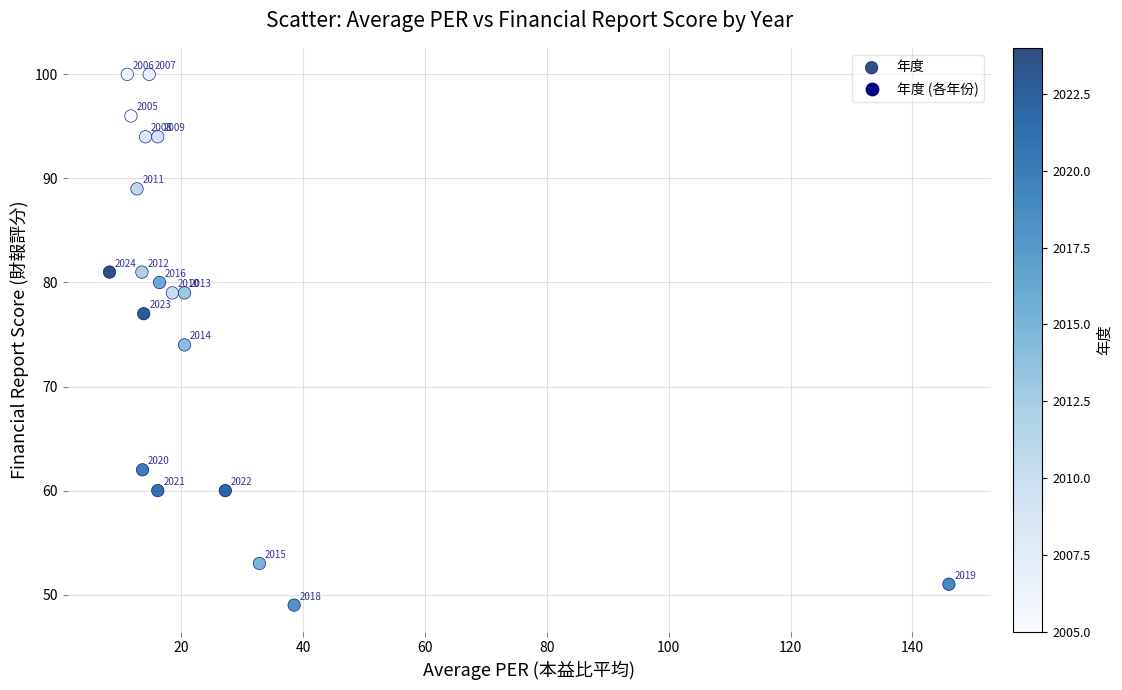

What Y value in the scatter plot is closest to 74?

74